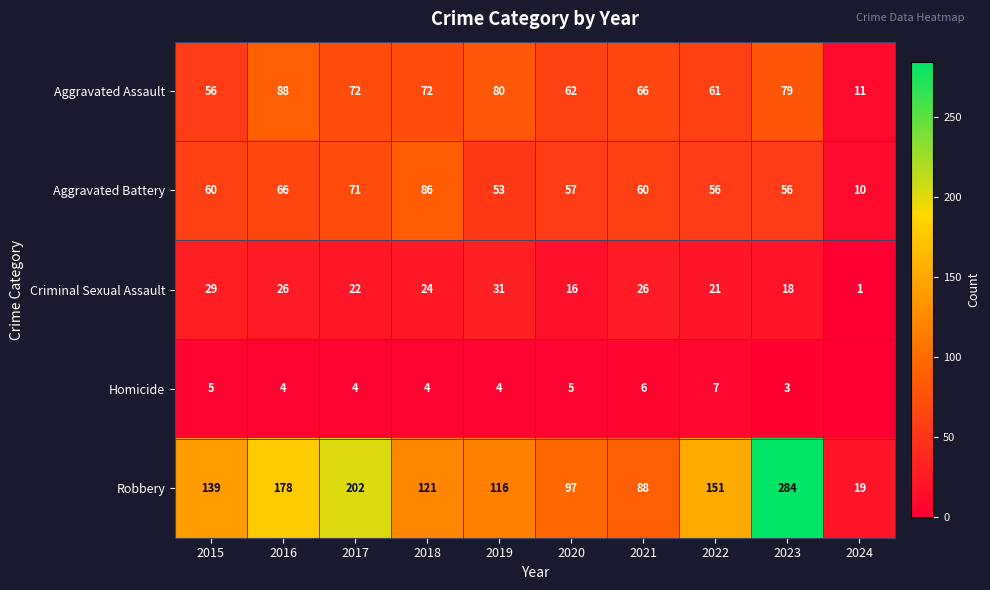

Where is Criminal Sexual Assault nearest to the value 16?

2020